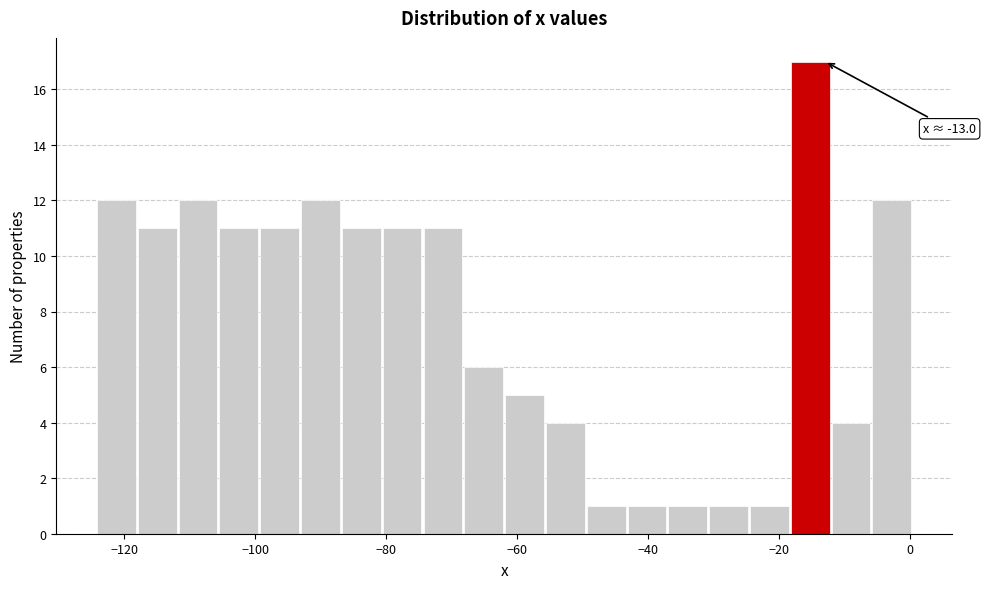

Read against the x-axis, roughly where is the centre of the tallest bar?

-16